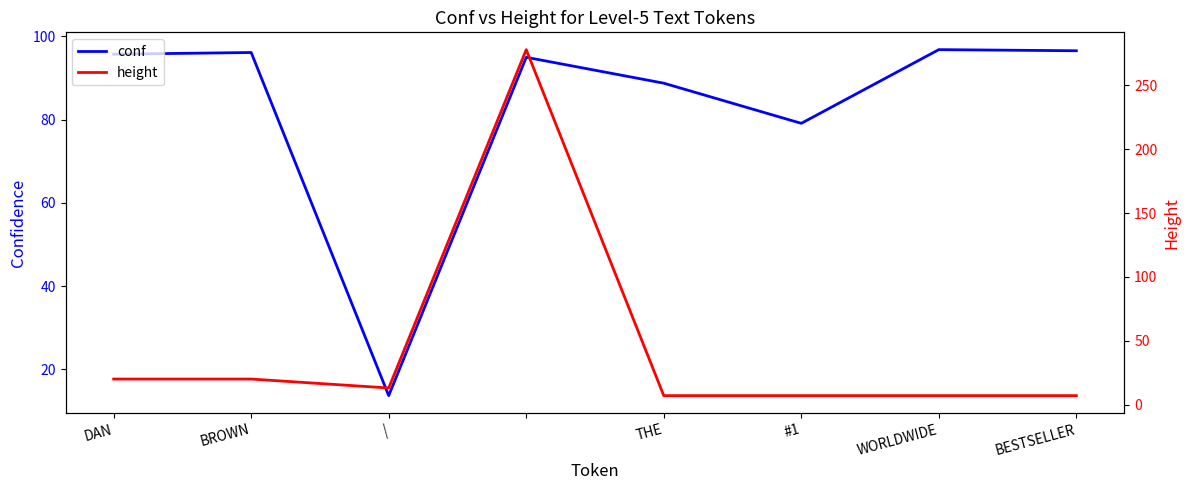

At which category does height reach its first local valley?

|